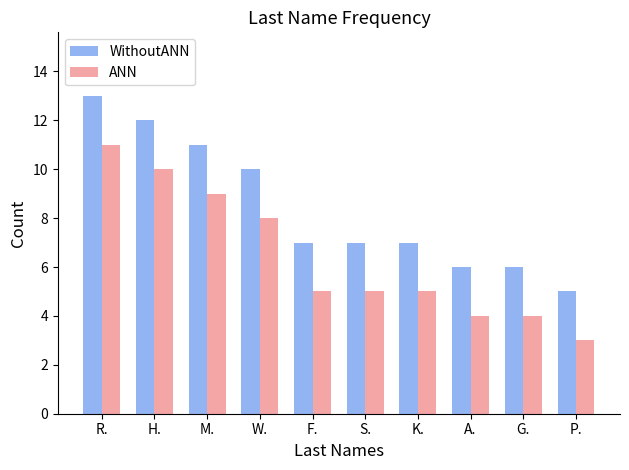

What is the sum of all ANN values?

64